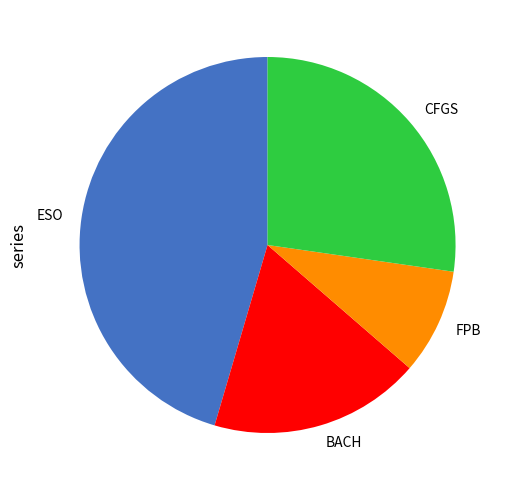

Is there any slice that represents more than half of the pie?

No